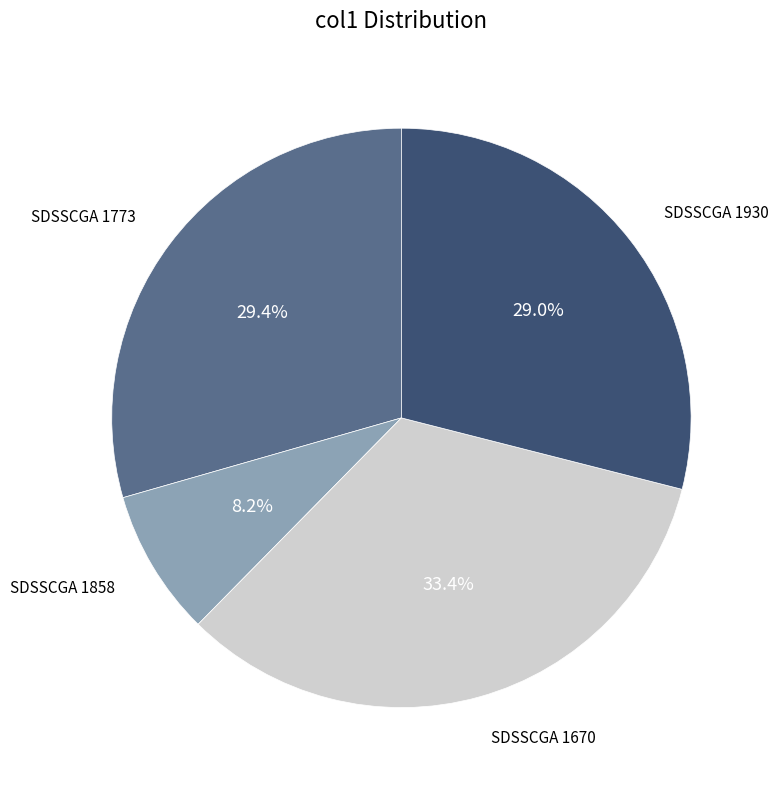

Is there a majority slice in this chart?

No